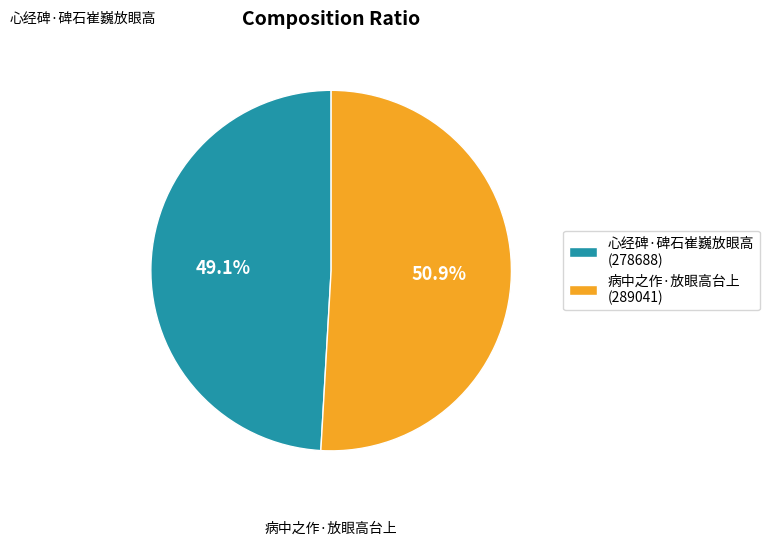

Which category has the biggest portion of the pie?

病中之作·放眼高台上